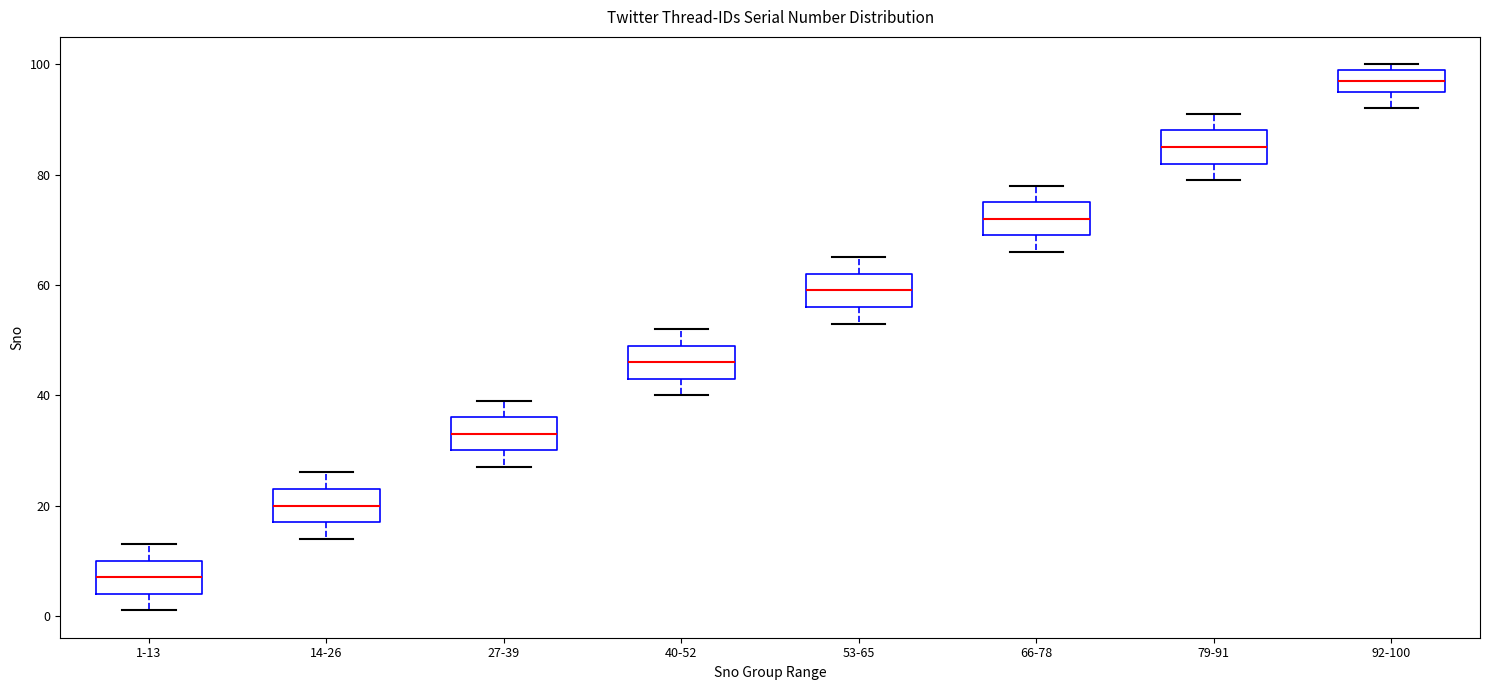

Reading left to right, read every box against the y-axis: the position of its median line, the range the box covers, and the ends of its whiskers. The values are not printed on the chart, so give them approximately, as read against the axis.

1-13: median 8, box 4 to 10, whiskers 2 to 14
14-26: median 20, box 18 to 24, whiskers 14 to 26
27-39: median 34, box 30 to 36, whiskers 28 to 40
40-52: median 46, box 44 to 50, whiskers 40 to 52
53-65: median 60, box 56 to 62, whiskers 54 to 66
66-78: median 72, box 70 to 76, whiskers 66 to 78
79-91: median 86, box 82 to 88, whiskers 80 to 92
92-100: median 98, box 96 to 100, whiskers 92 to 100 (just above the box's upper edge)